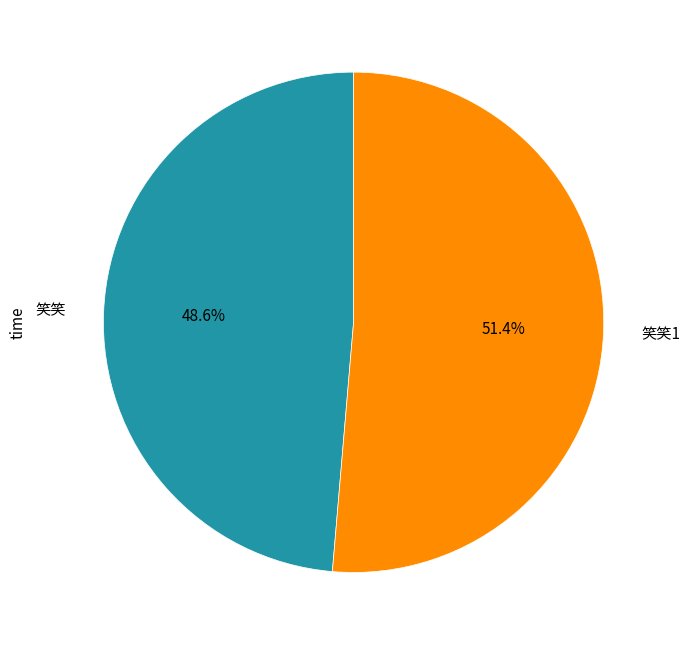

Rank the categories by value from highest to lowest.

笑笑1, 笑笑